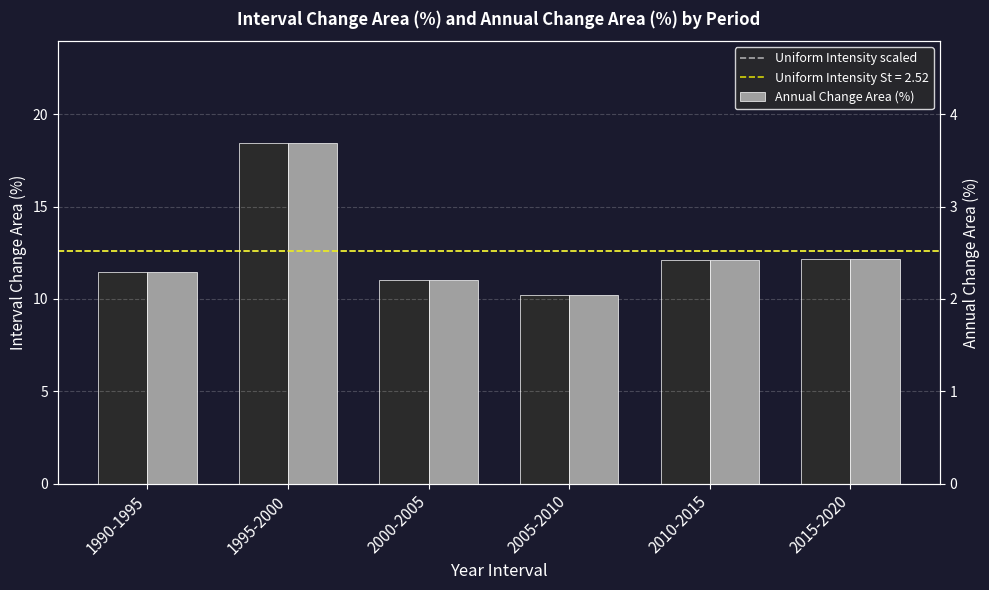

What is the label of the 4th bar from the right?

2000-2005